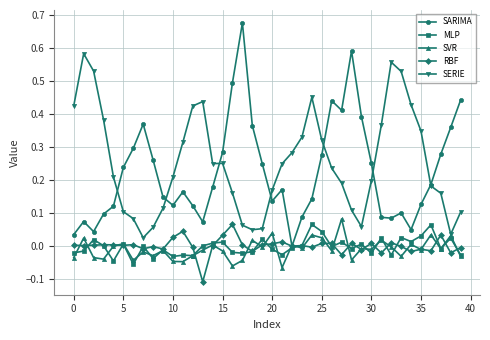

How many interior local valleys does the SARIMA series have?

8